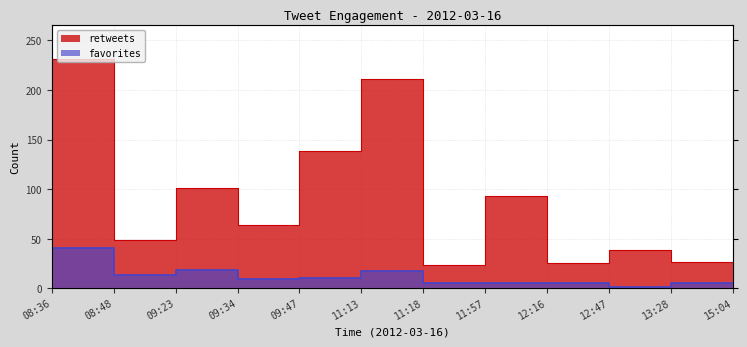

How many distinct data groups are displayed?

2